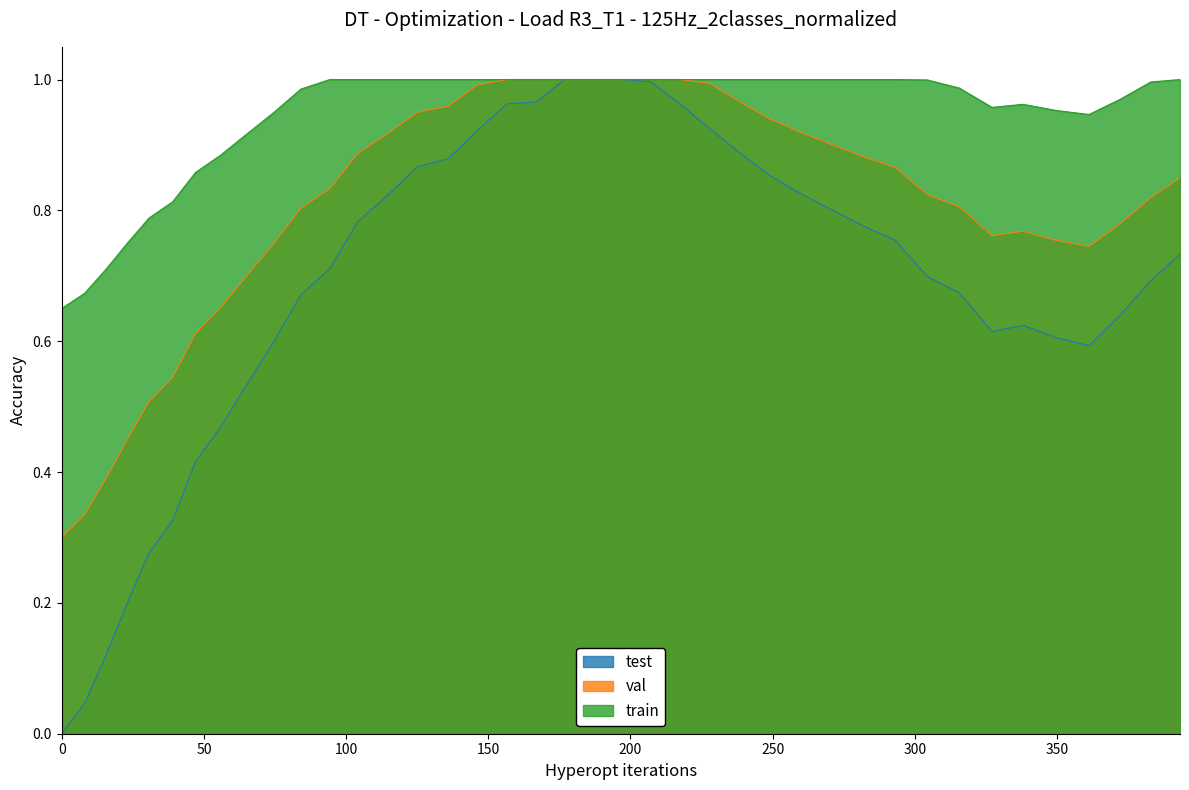

How many data points are above 0?

39